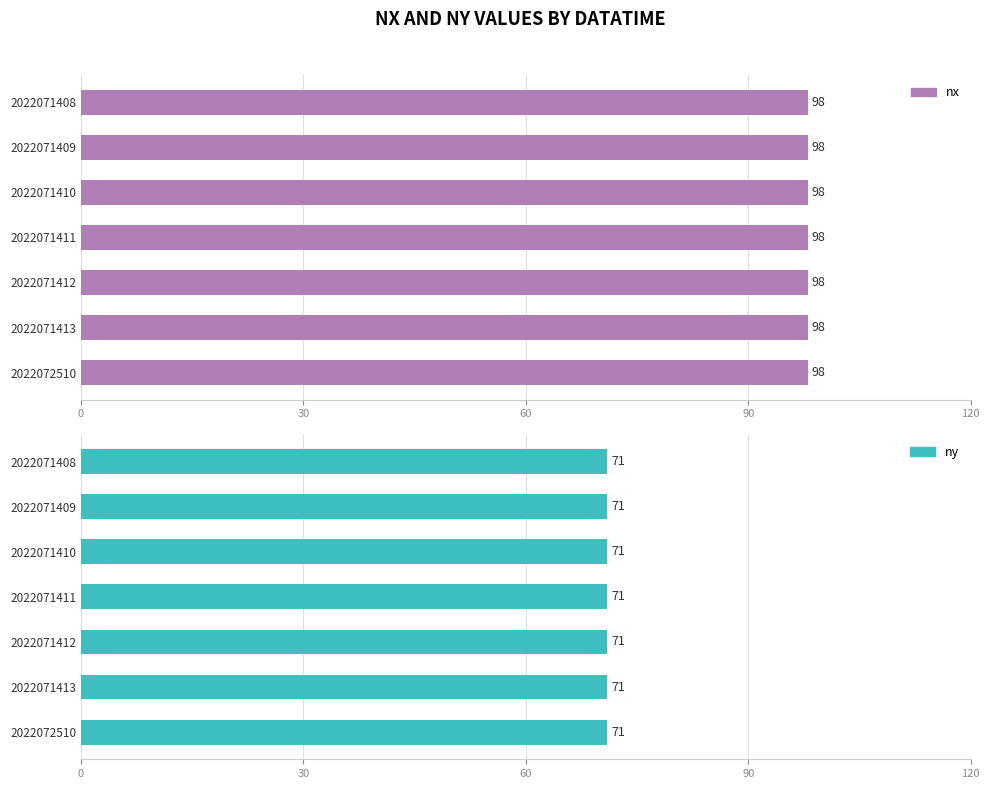

Reading right to left, extract all data points from this chart.

nx: 2022072510=98	2022071413=98	2022071412=98	2022071411=98	2022071410=98	2022071409=98	2022071408=98
ny: 2022072510=71	2022071413=71	2022071412=71	2022071411=71	2022071410=71	2022071409=71	2022071408=71